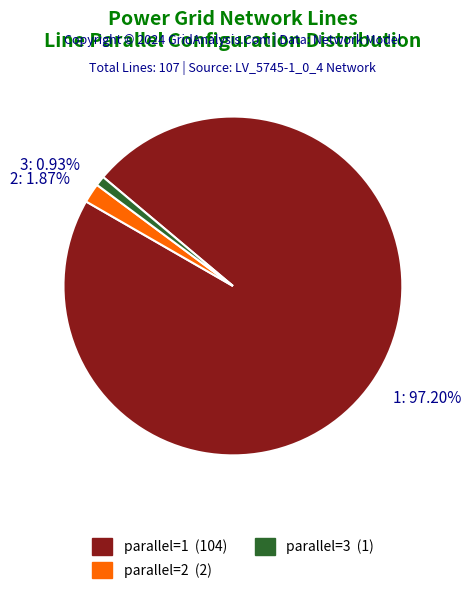

Count the number of slices in the pie.

3